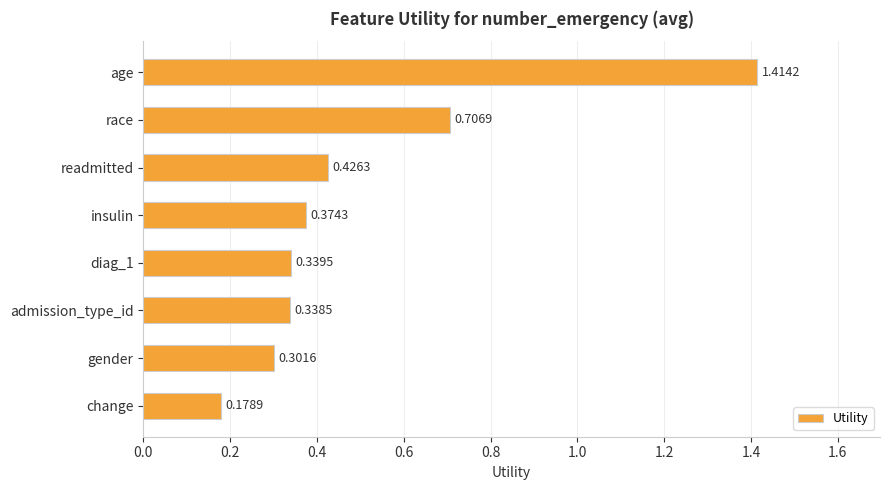

What is the difference between the maximum and minimum values?

1.2